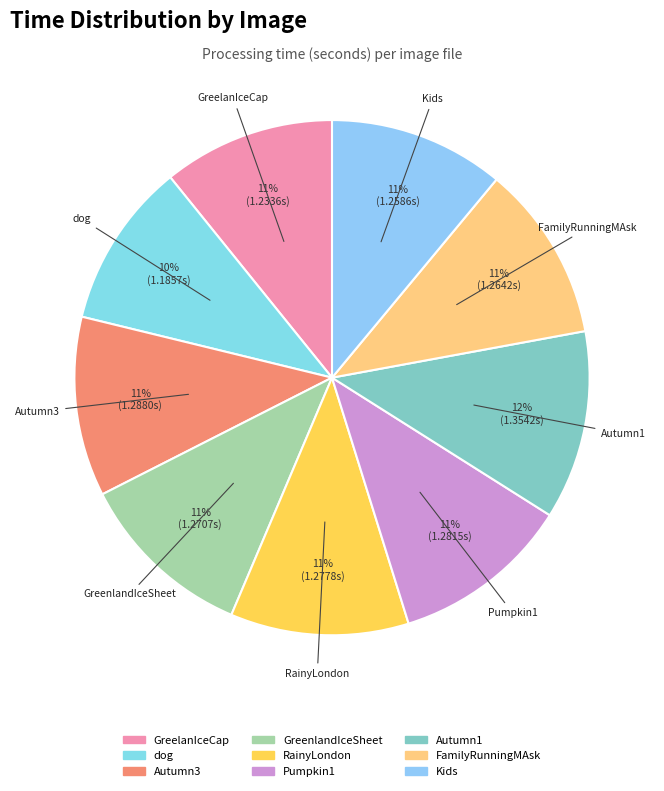

Do Autumn1 and RainyLondon together represent more than half of the pie?

No